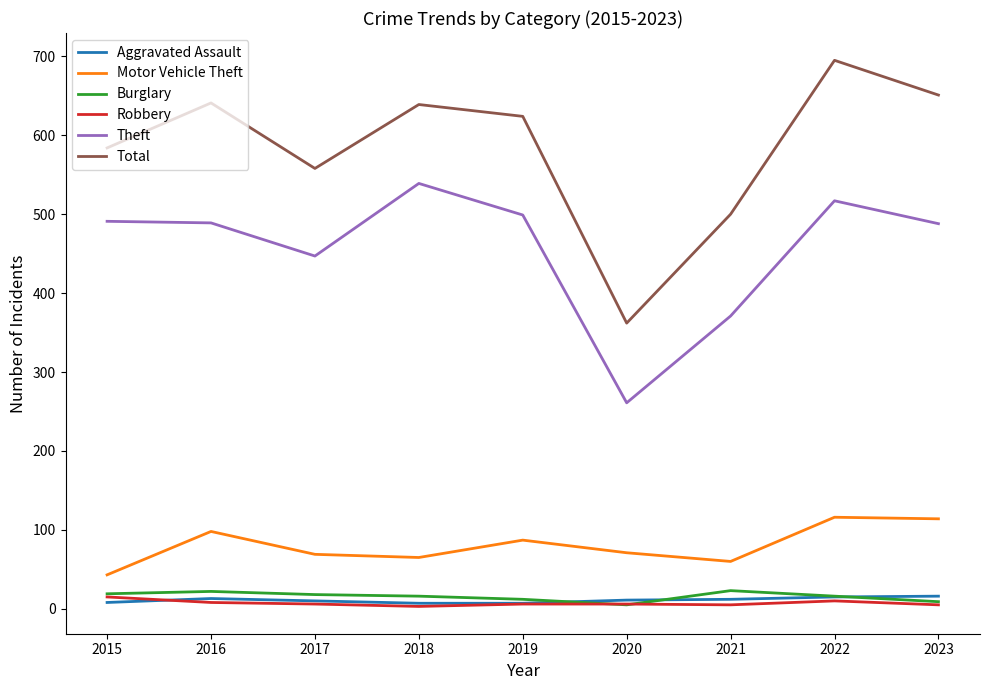

The Motor Vehicle Theft series shows 148 at 2019. True or false?

False